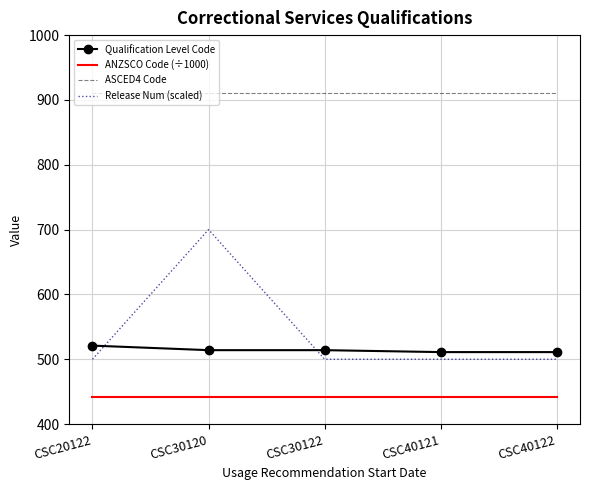

True or false: Release Num (scaled) has more than 2 points higher than both neighbors.

False